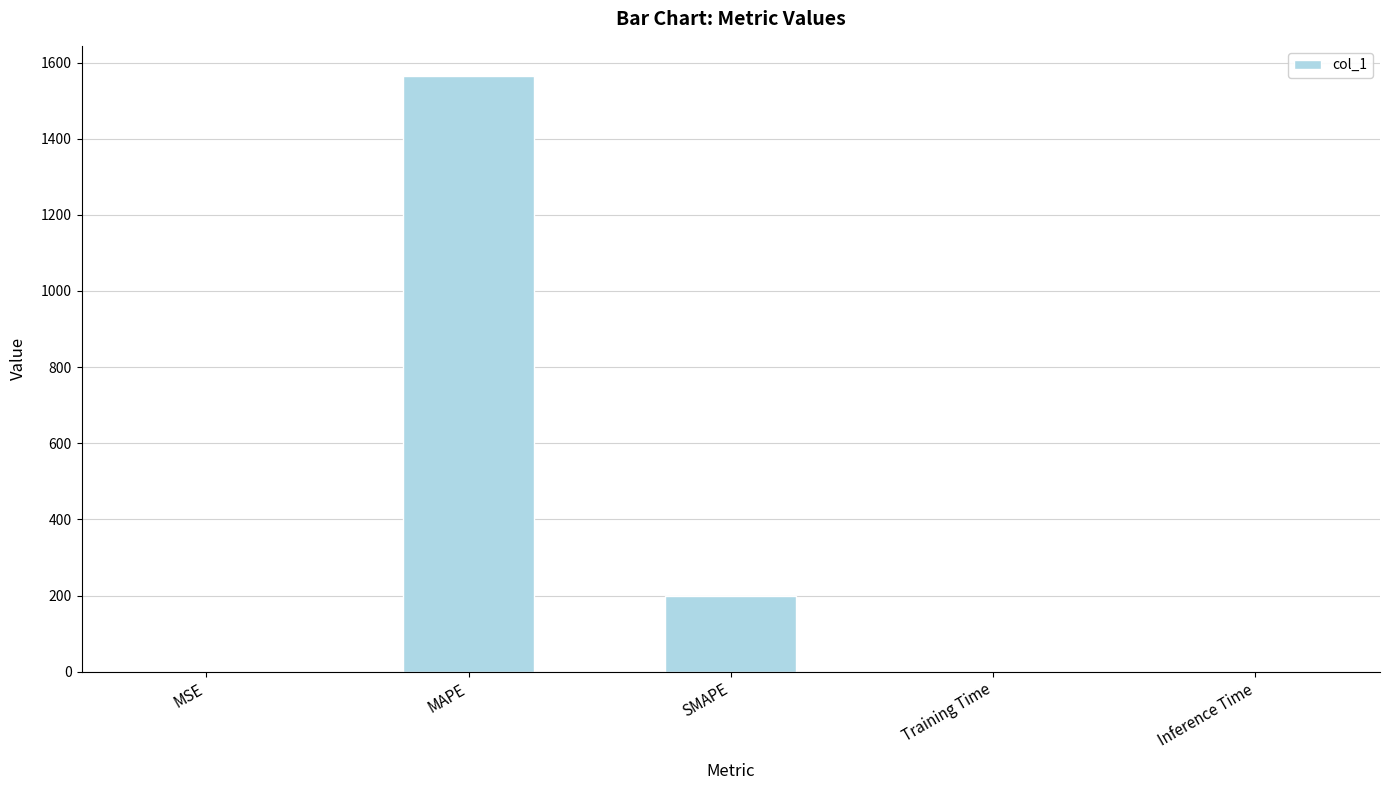

What is the maximum value shown in the chart?

1565.6